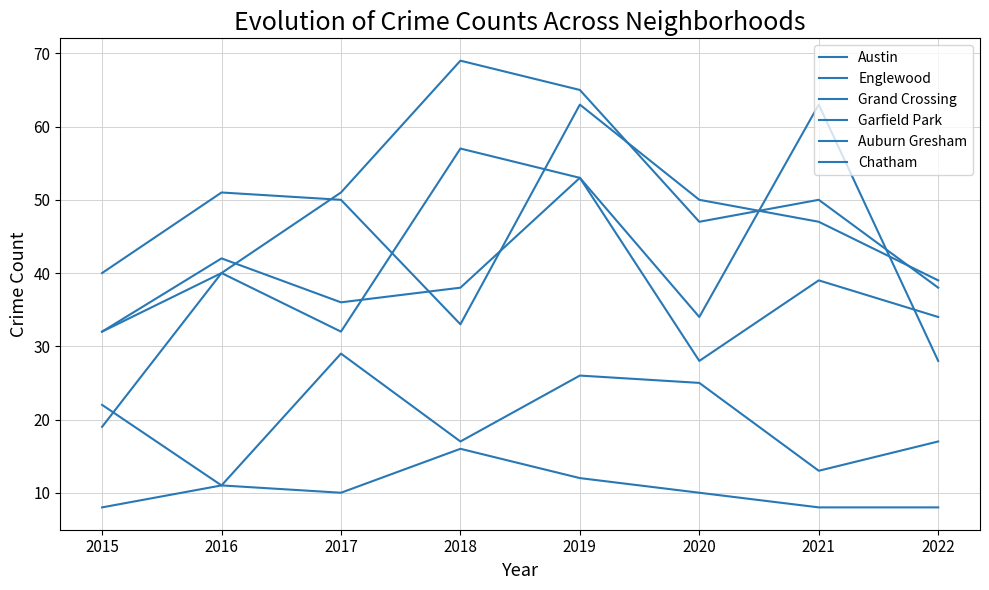

Is it true that Englewood equals 33 at 2018?

True